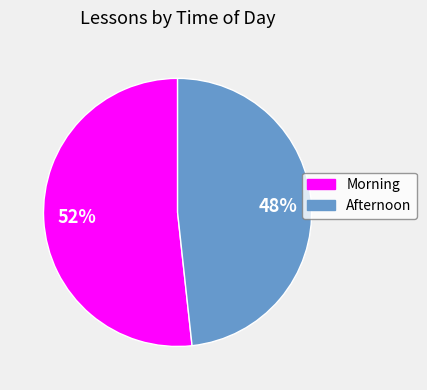

To the nearest percent, what is the average slice percentage?

50%